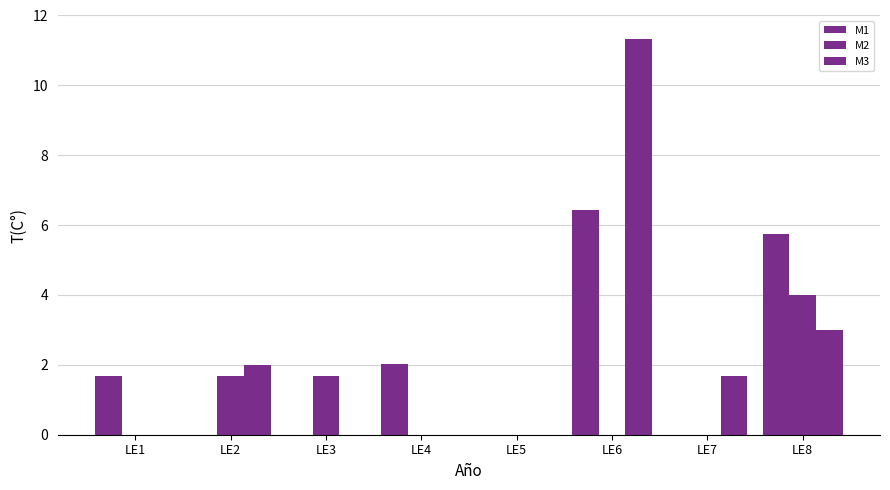

What is the highest value of the M1 series?

6.4